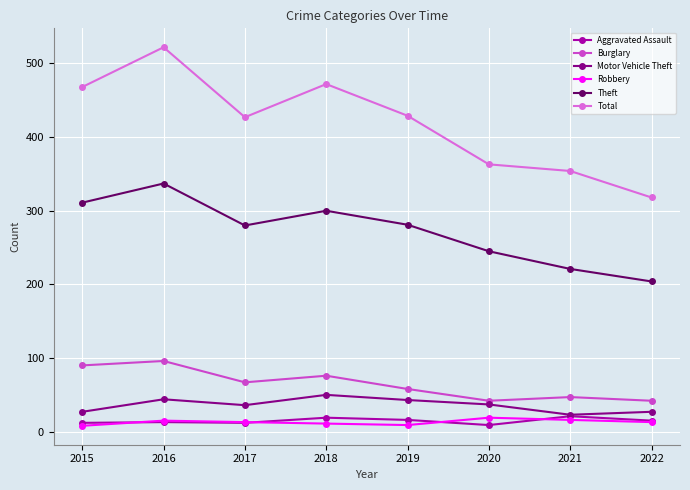

At which category is the sum across all series the highest?

2016